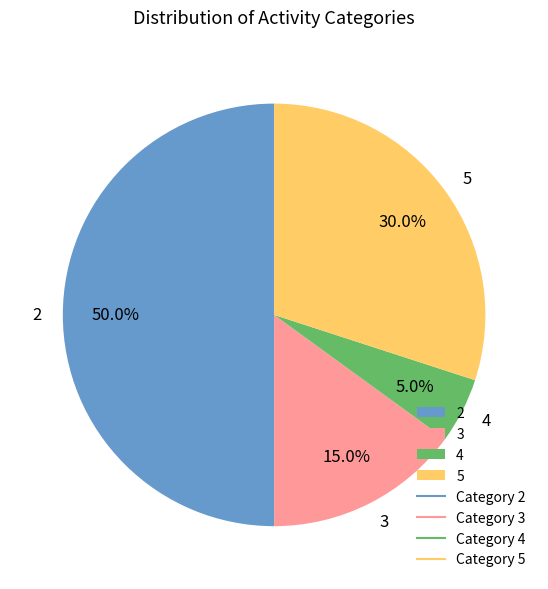

What percentage is NOT represented by 3?

85.0%